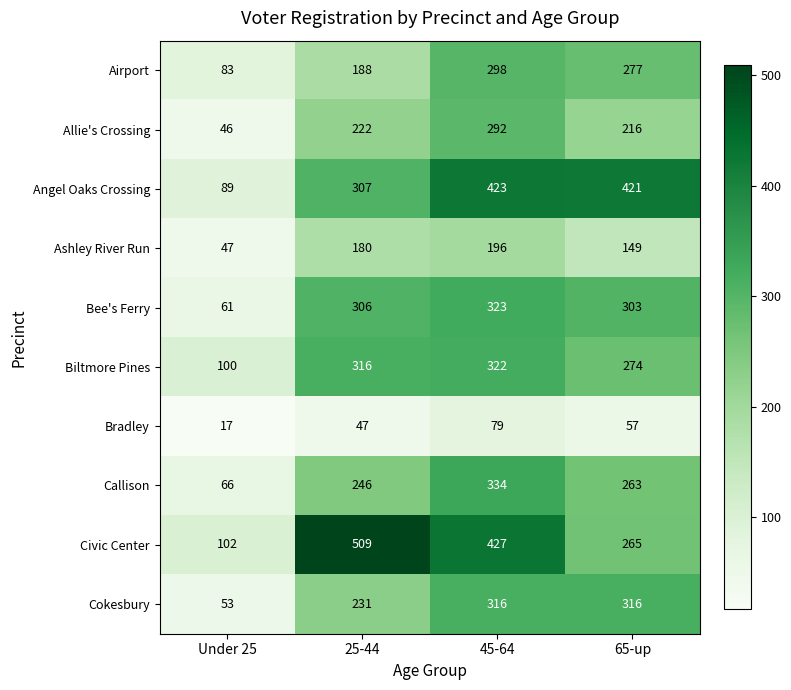

Is the value of Allie's Crossing at Under 25 greater than the value of Angel Oaks Crossing at Under 25?

No